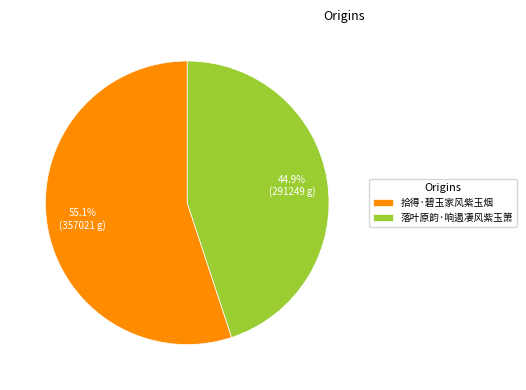

Between 落叶原韵·响遏凄风紫玉箫 and 拾得·碧玉家风紫玉烟, which is larger?

拾得·碧玉家风紫玉烟